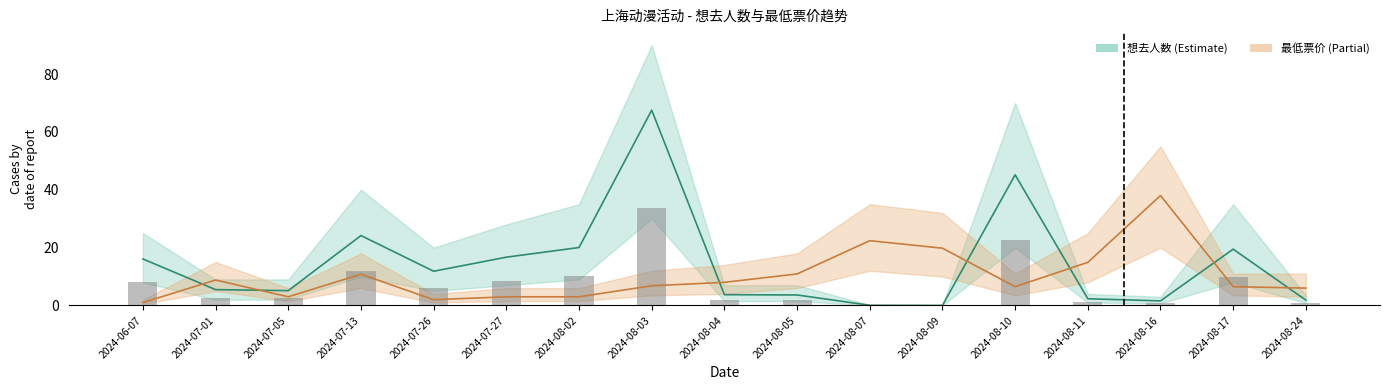

What is the difference between the second highest and minimum values in the 想去人数 series?

45.1